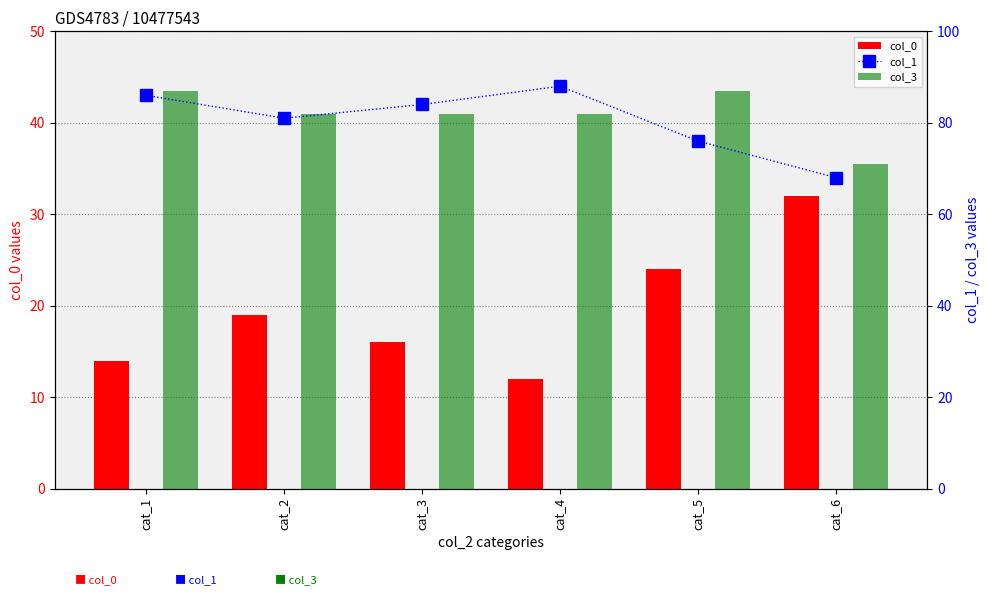

At which category does the chart reach its peak across all series?

cat_4